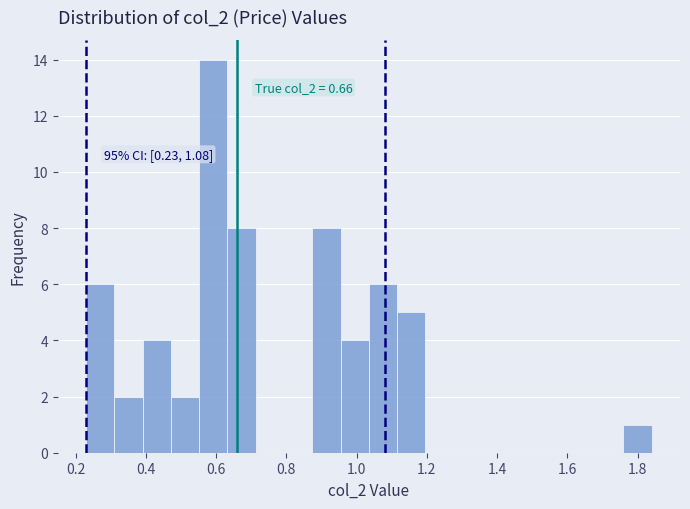

Which range on the x-axis has the tallest bar?

0.56 to 0.64